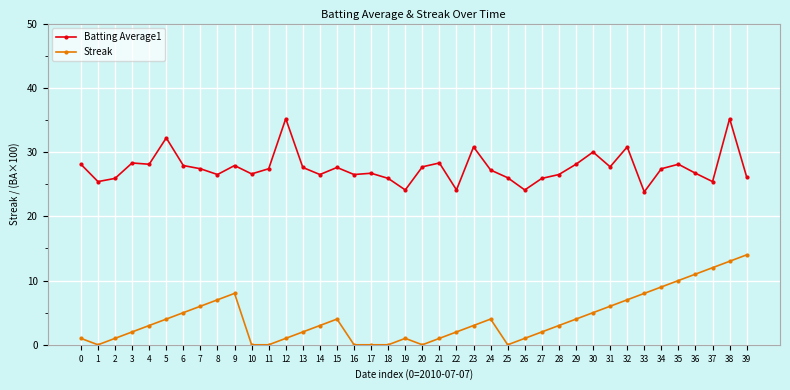

Is it true that Batting Average1 equals 30.8 at 32?

True